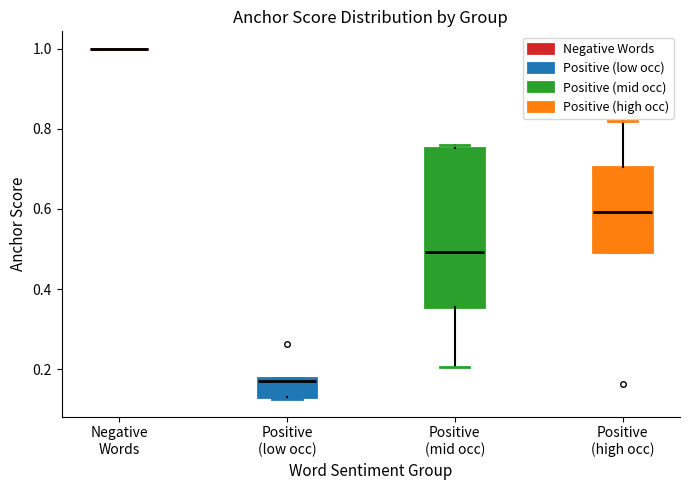

Reading left to right, read every box against the y-axis: the position of its median line, the range the box covers, and the ends of its whiskers. The values are not printed on the chart, so give them approximately, as read against the axis.

Negative Words: box collapsed to a line at 1.00, whiskers 1.00 to 1.00
Positive (low occ): median 0.18 (just below the box's upper edge), box 0.14 to 0.18, whiskers 0.12 to 0.18
Positive (mid occ): median 0.50, box 0.36 to 0.76, whiskers 0.20 to 0.76 (just above the box's upper edge)
Positive (high occ): median 0.60, box 0.50 to 0.70, whiskers 0.50 to 0.82